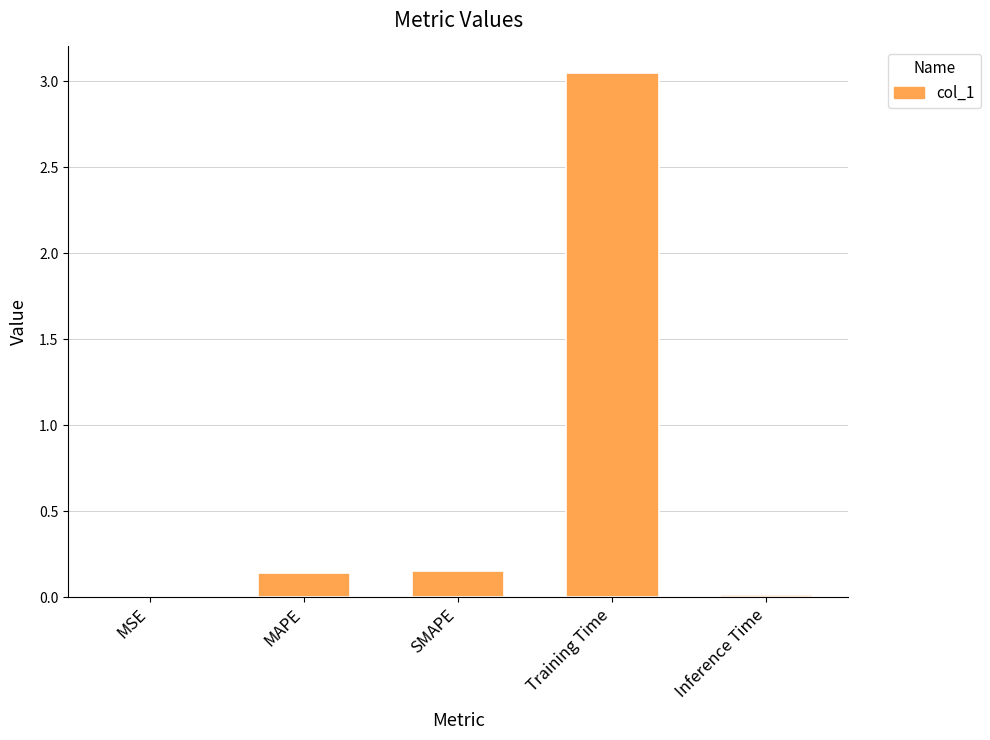

How many series are shown in this chart?

1